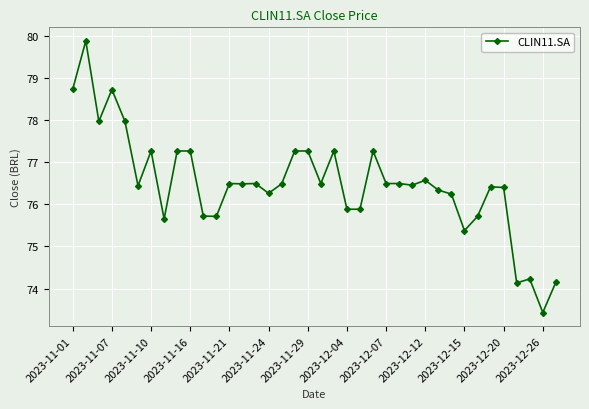

What is the maximum value shown in the chart?

79.9